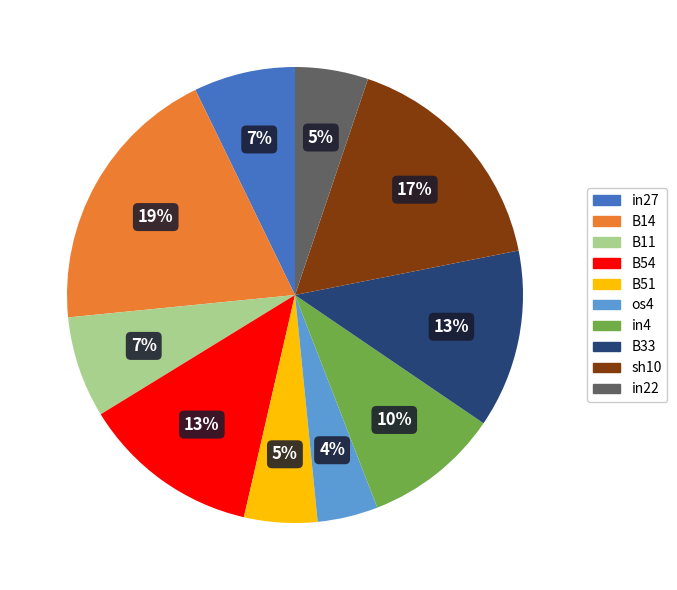

Do B54 and B33 together represent more than half of the pie?

No